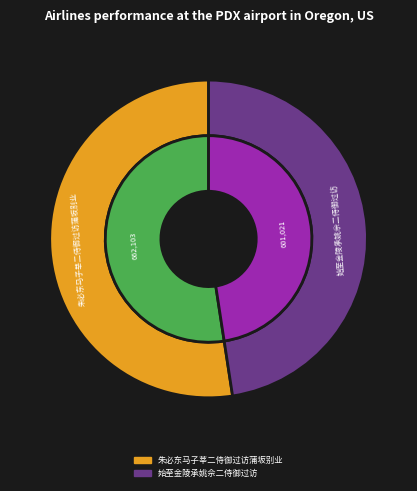

How many segments does this pie chart have?

2